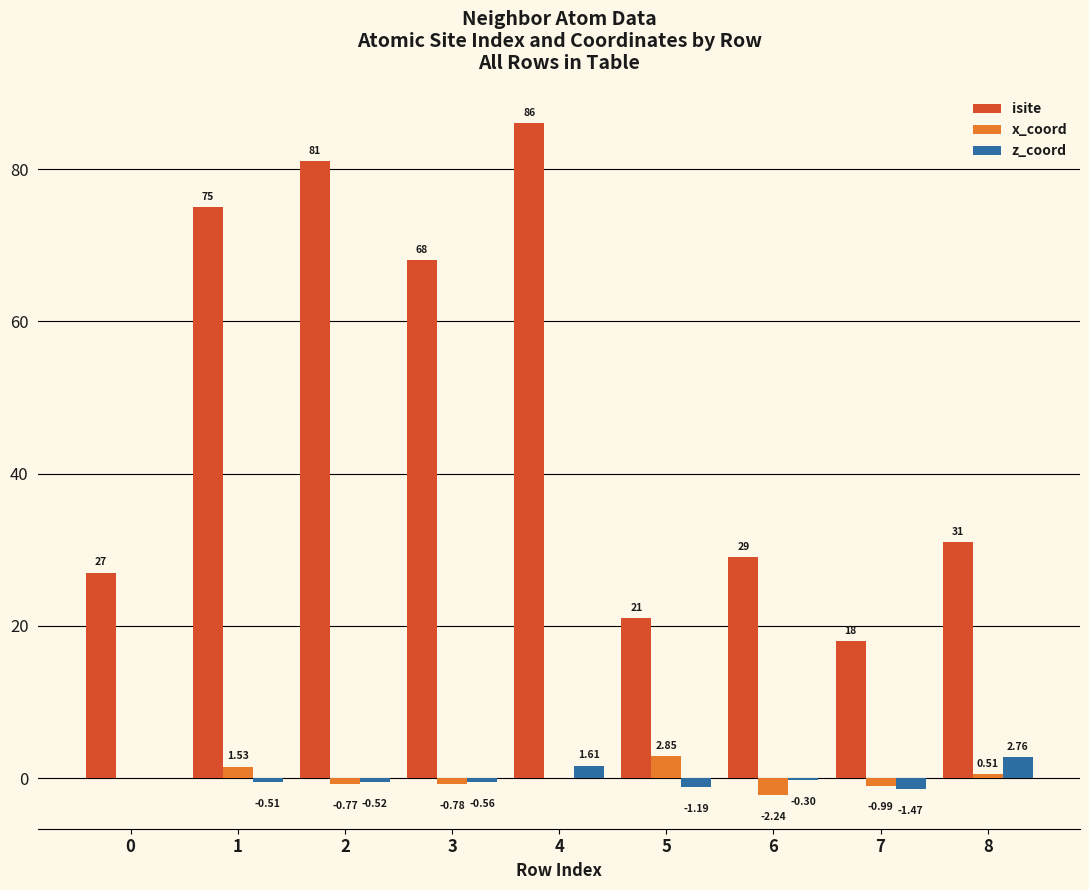

What is the sum of the x_coord values at 3 and 5?

2.1